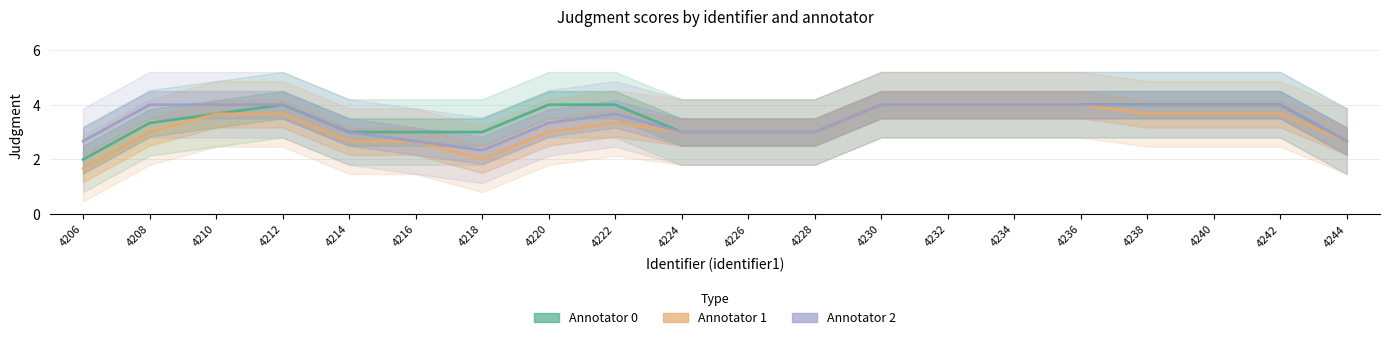

Which series has the largest total across all categories?

annotator_0